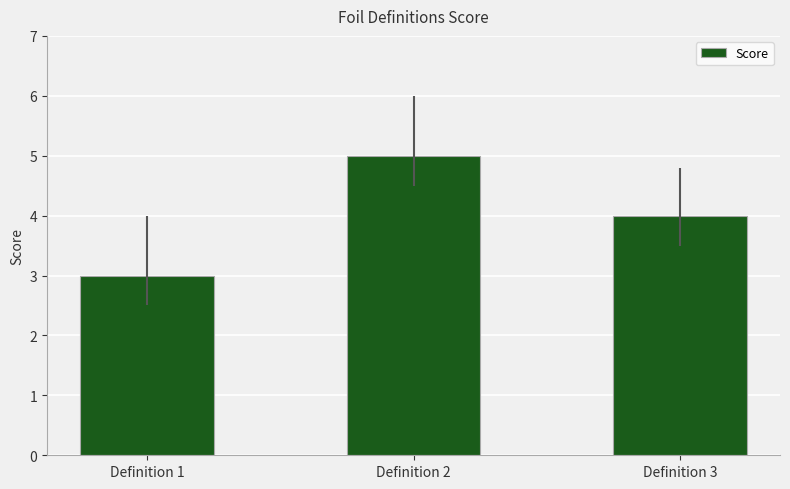

Does the chart contain stacked bars?

No